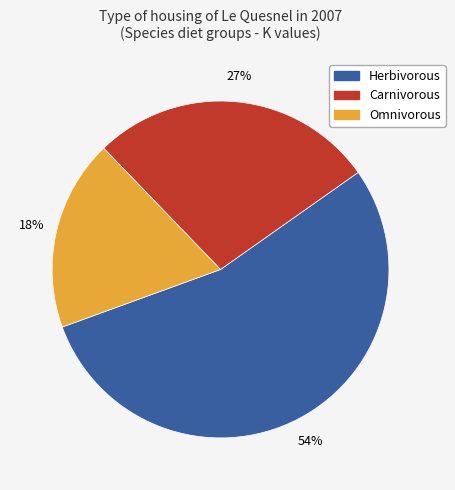

To the nearest percent, what is the difference between the largest and smallest slice percentages?

36%